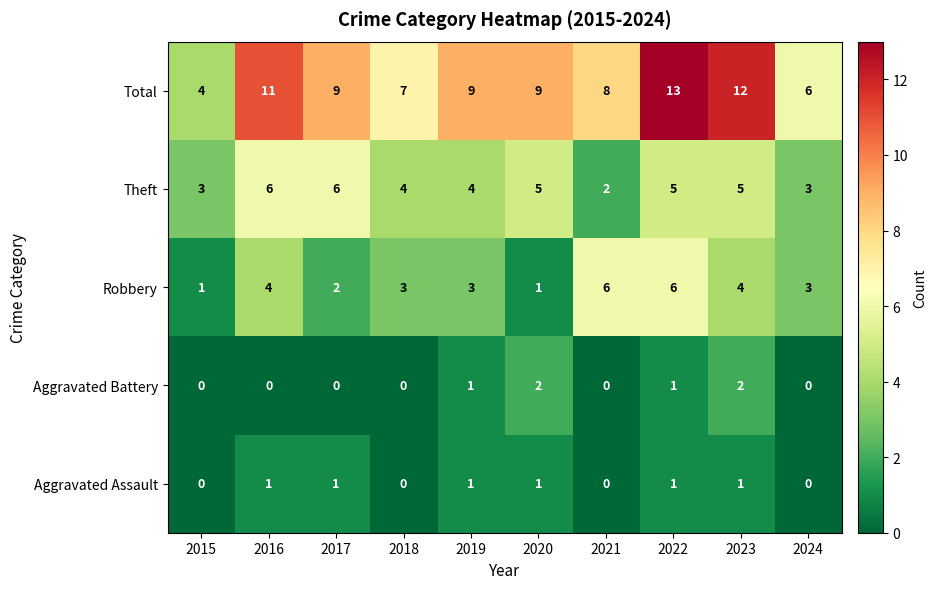

How many series are shown in this chart?

5